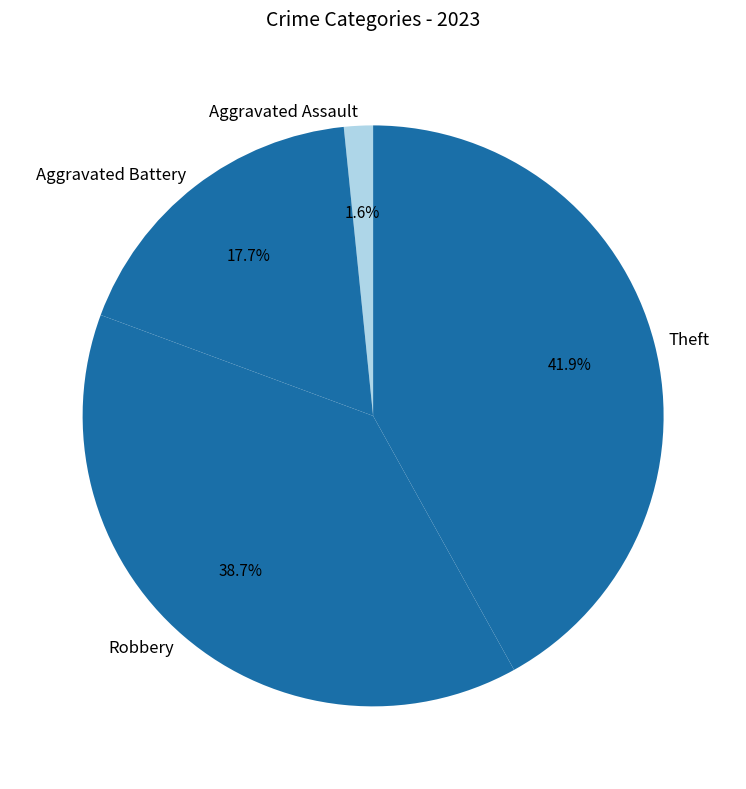

To the nearest percent, what is the combined percentage of Robbery and Theft?

81%